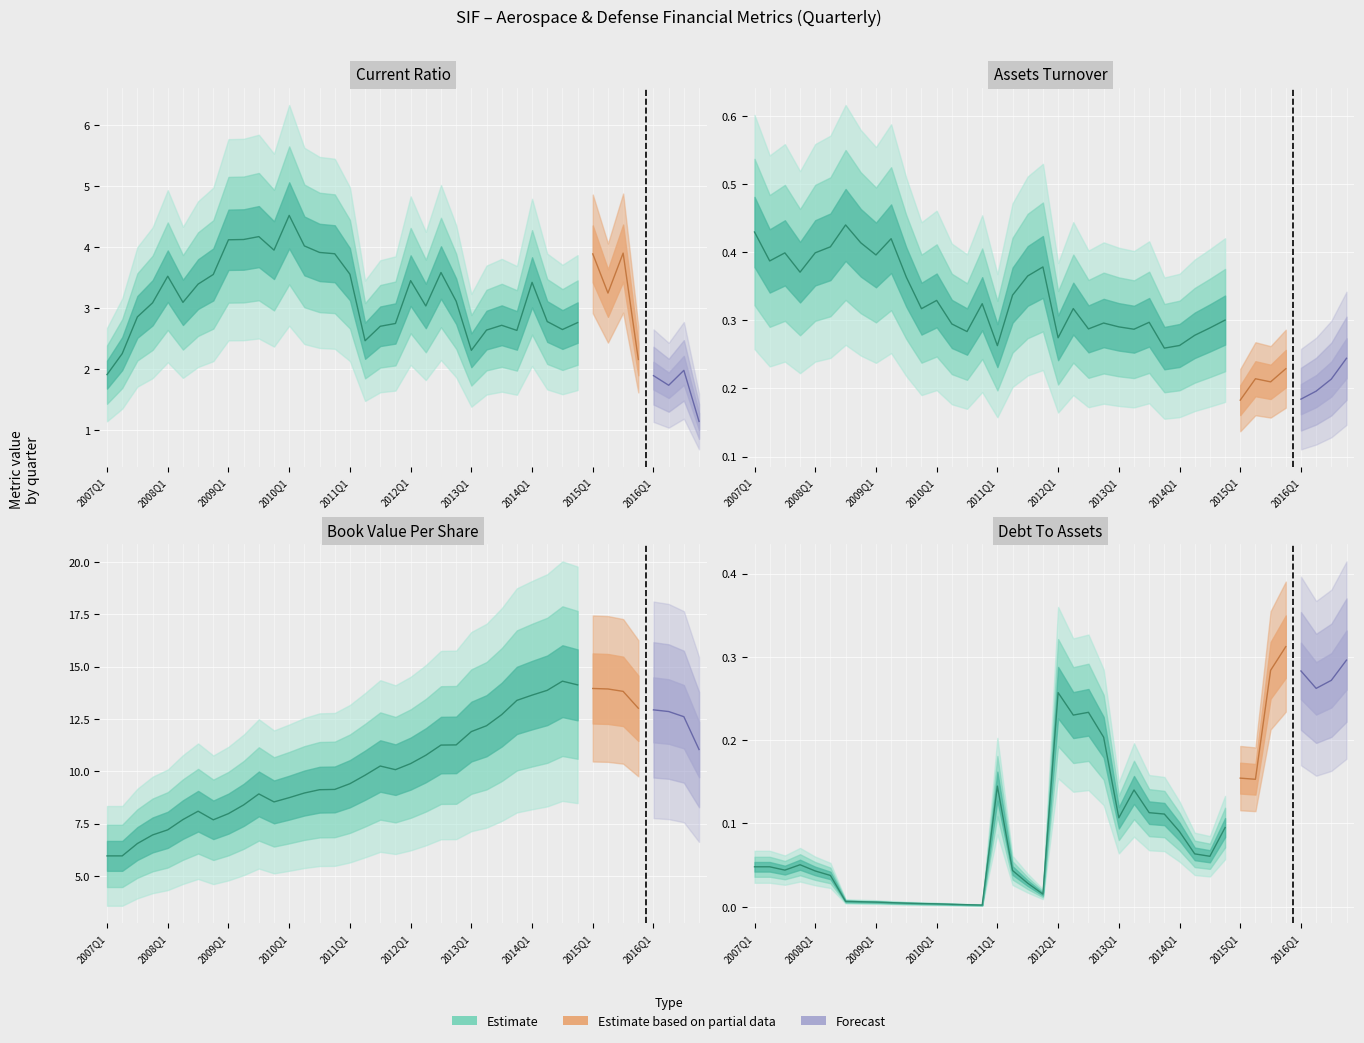

How many interior local valleys does the bookValuePerShare series have?

3